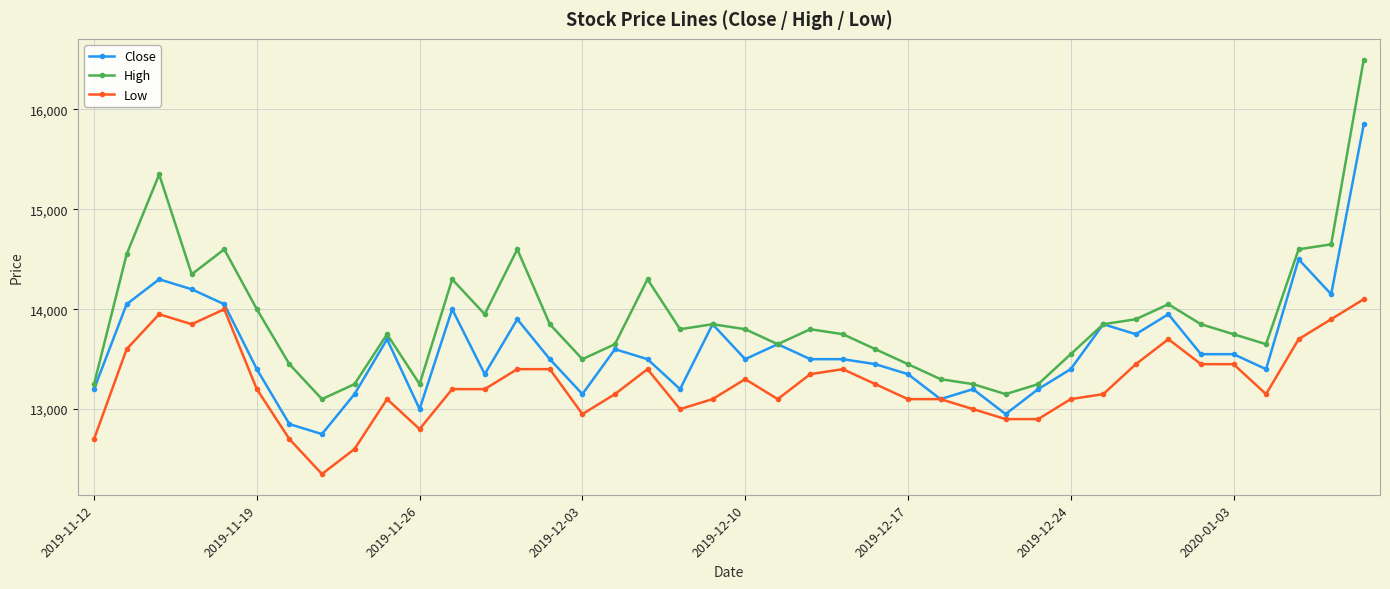

What is the greatest value displayed?

16500